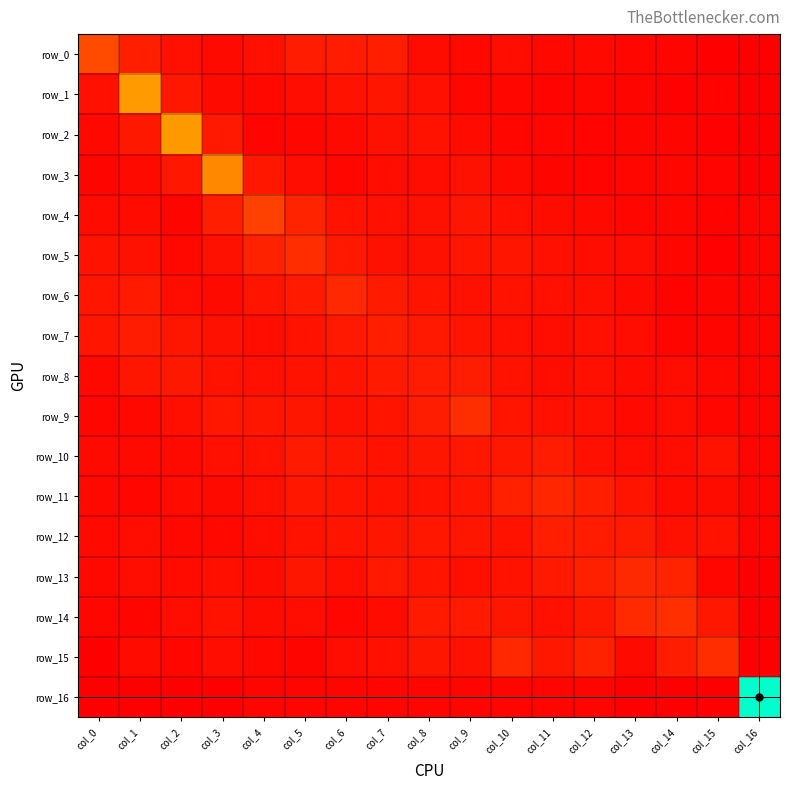

How many positive values does the row_1 series have?

16